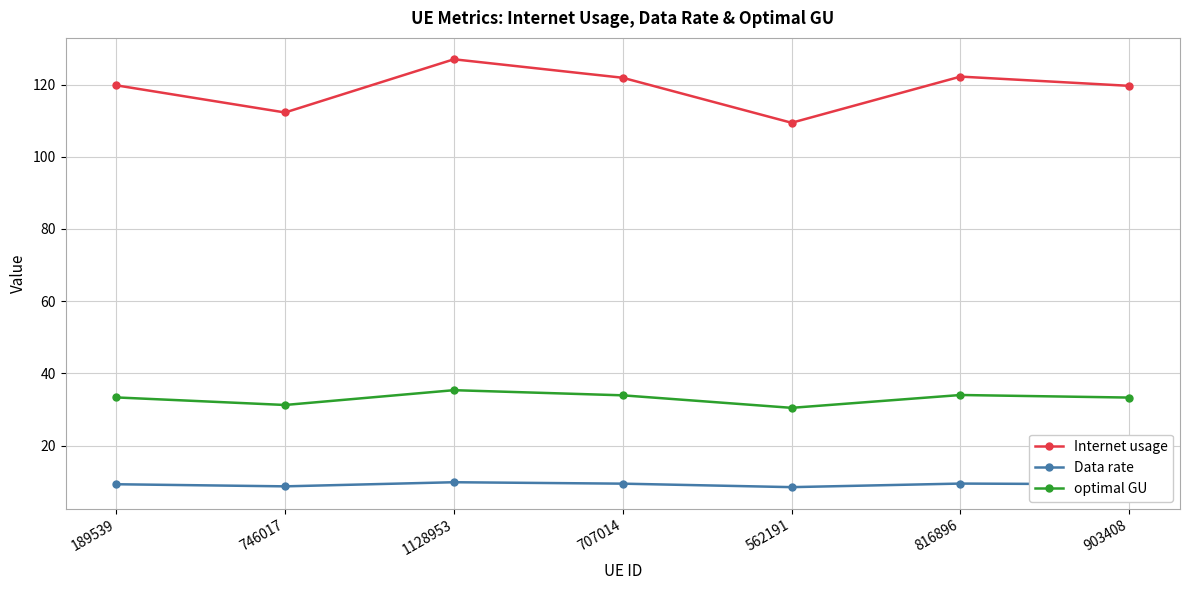

What is the difference between the maximum and second lowest values in the Internet usage series?

14.7